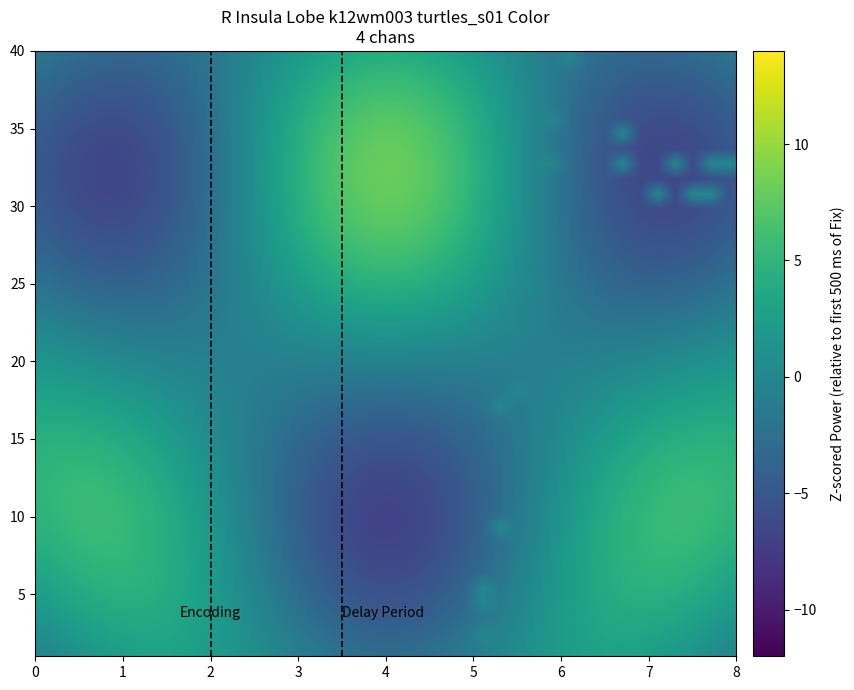

Count the number of categories in the chart.

40